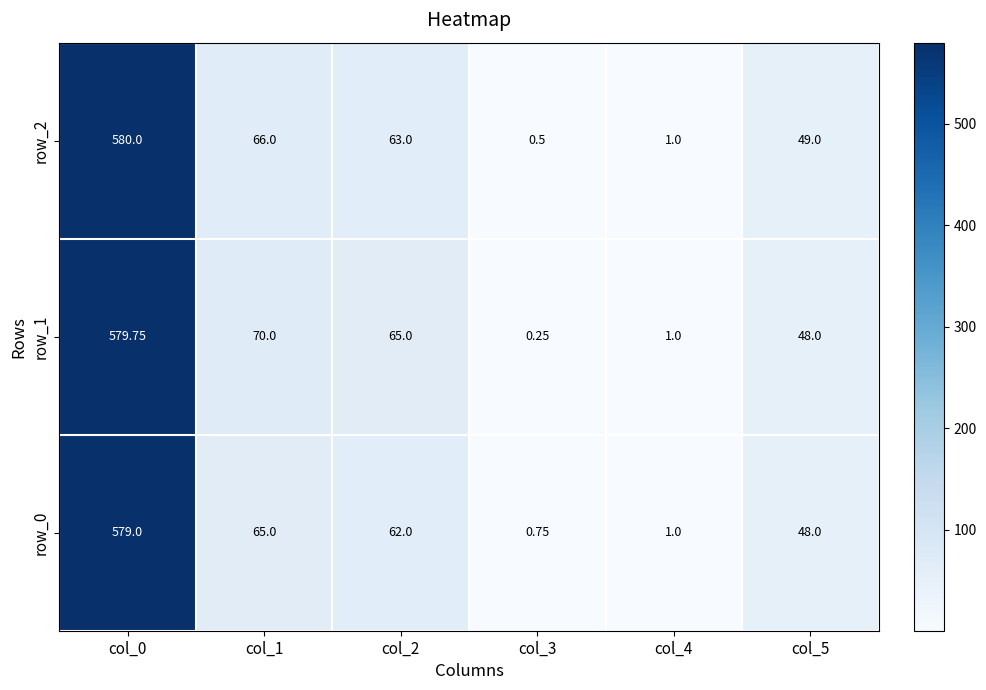

What is the sum of the row_0 values at col_0 and col_3?

579.8